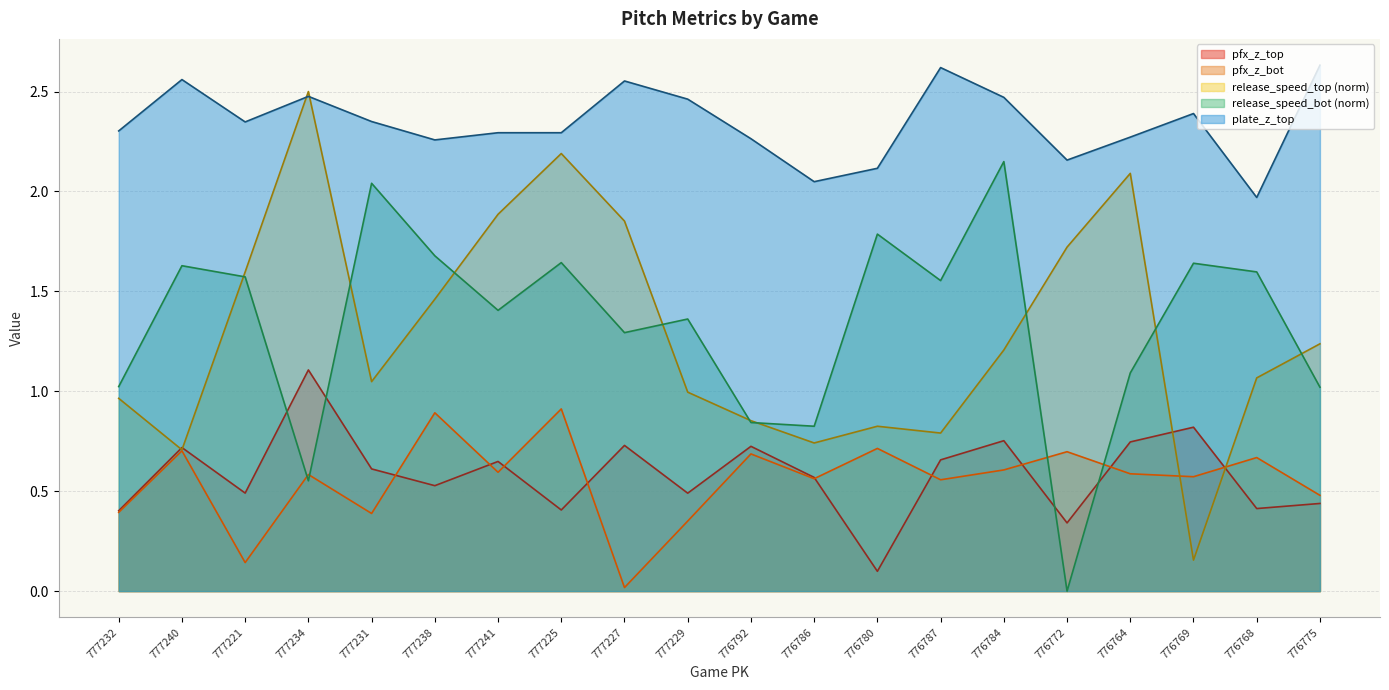

What is the label of the 9th point from the left?

777227